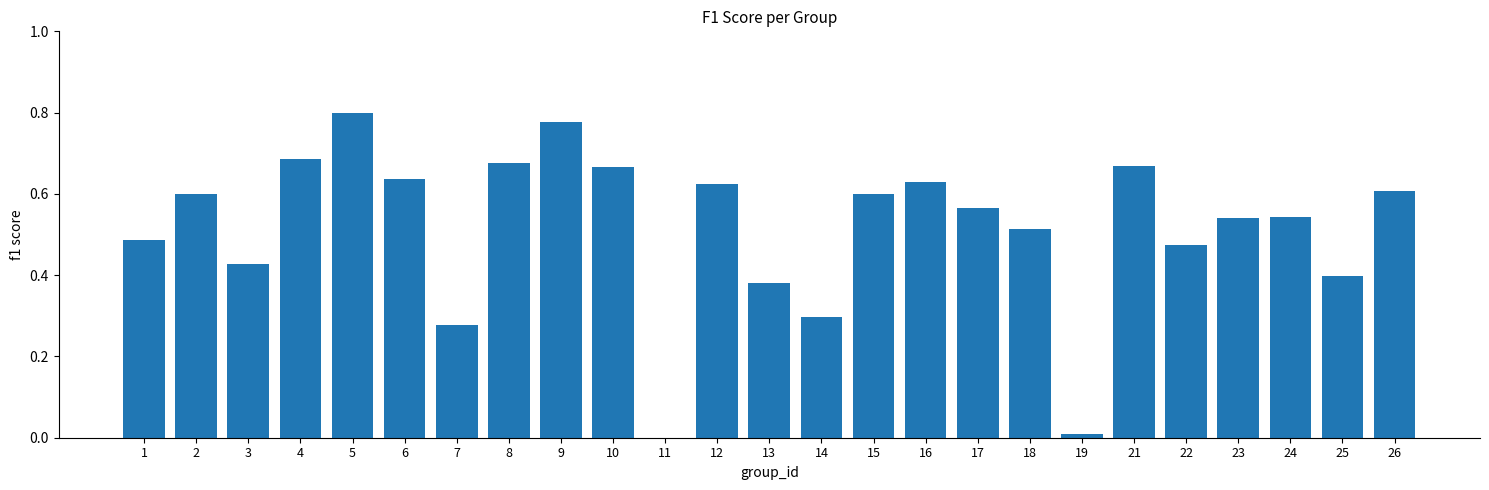

Between 6 and 18, which is larger?

6